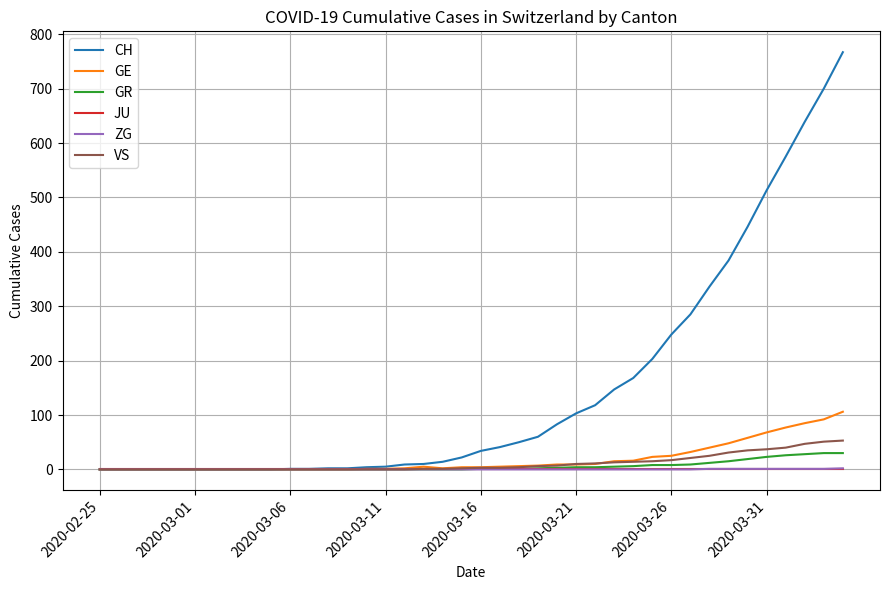

Is this an area chart (filled region under the line)?

No